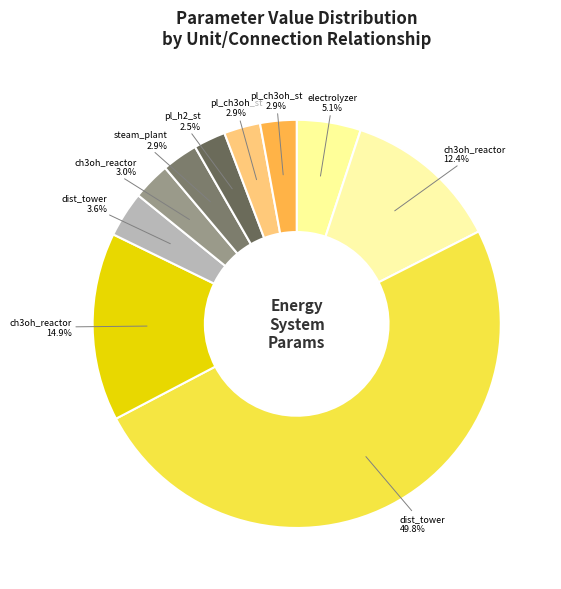

Count the number of slices in the pie.

10